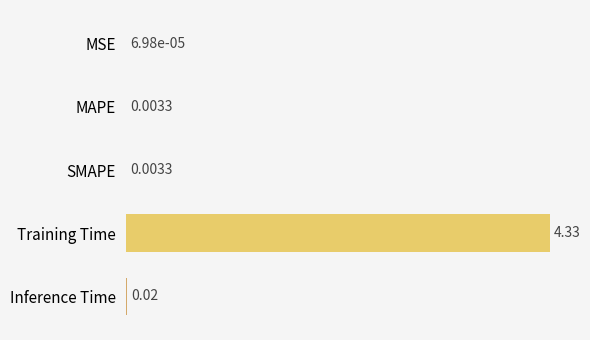

Where is the data nearest to the value 2?

Inference Time